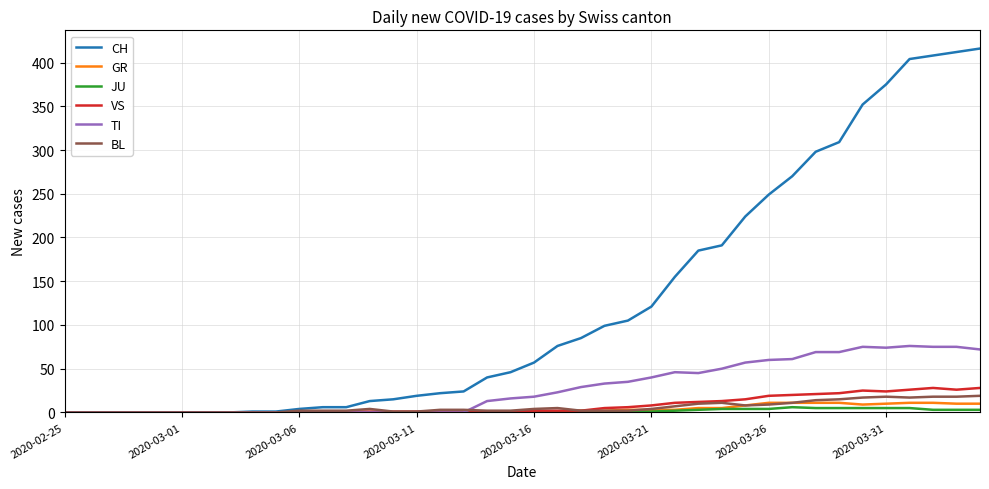

What are all the series names shown in the legend?

CH, GR, JU, VS, TI, BL